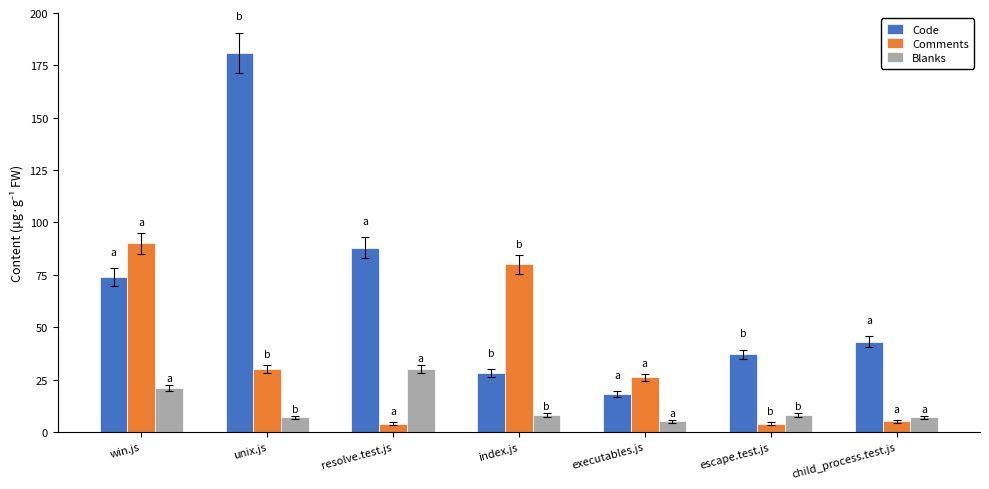

Rank the series by their average value, from lowest to highest.

Blanks, Comments, Code